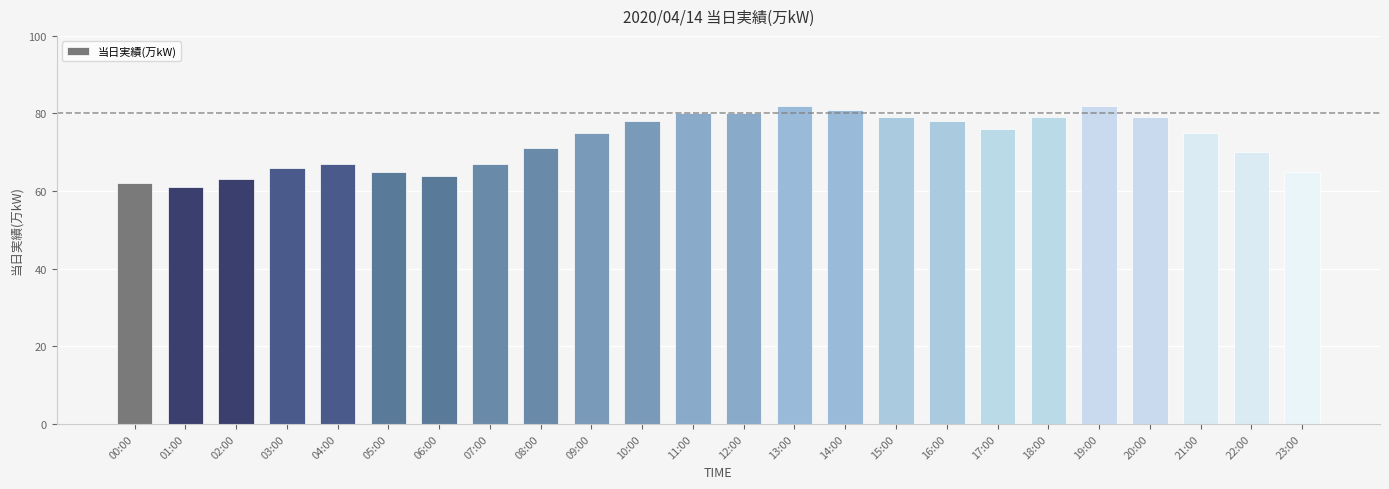

What position from the left is 02:00?

3